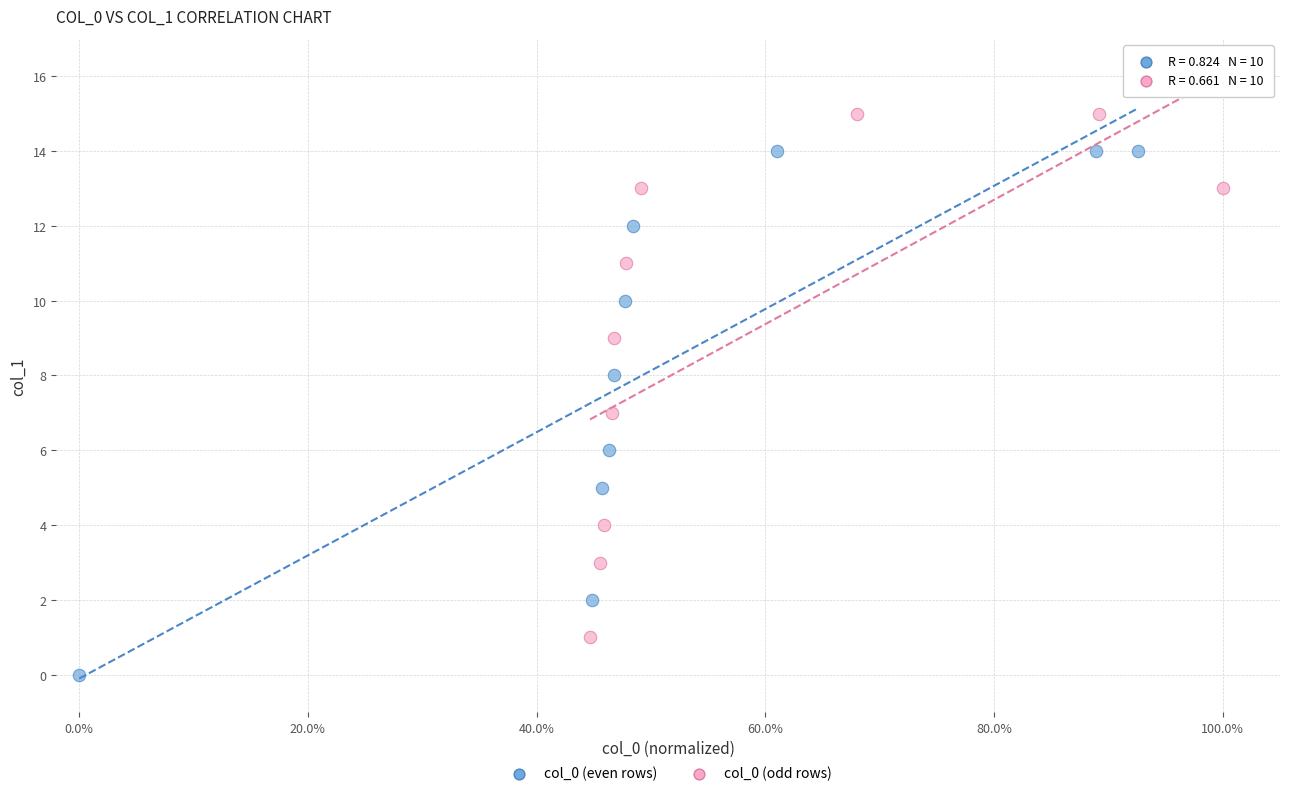

Which series reaches the maximum Y coordinate?

col_0 (odd rows)